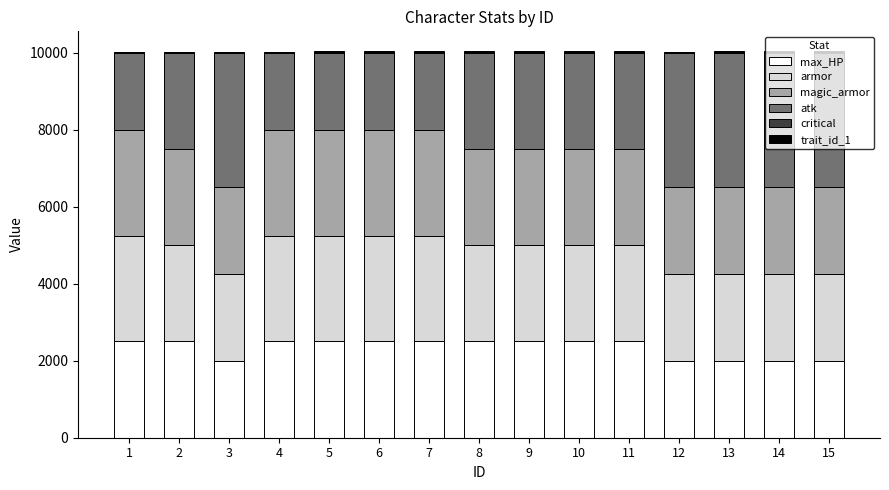

What is the value of the max_HP bar at the 4th from the left?

2500